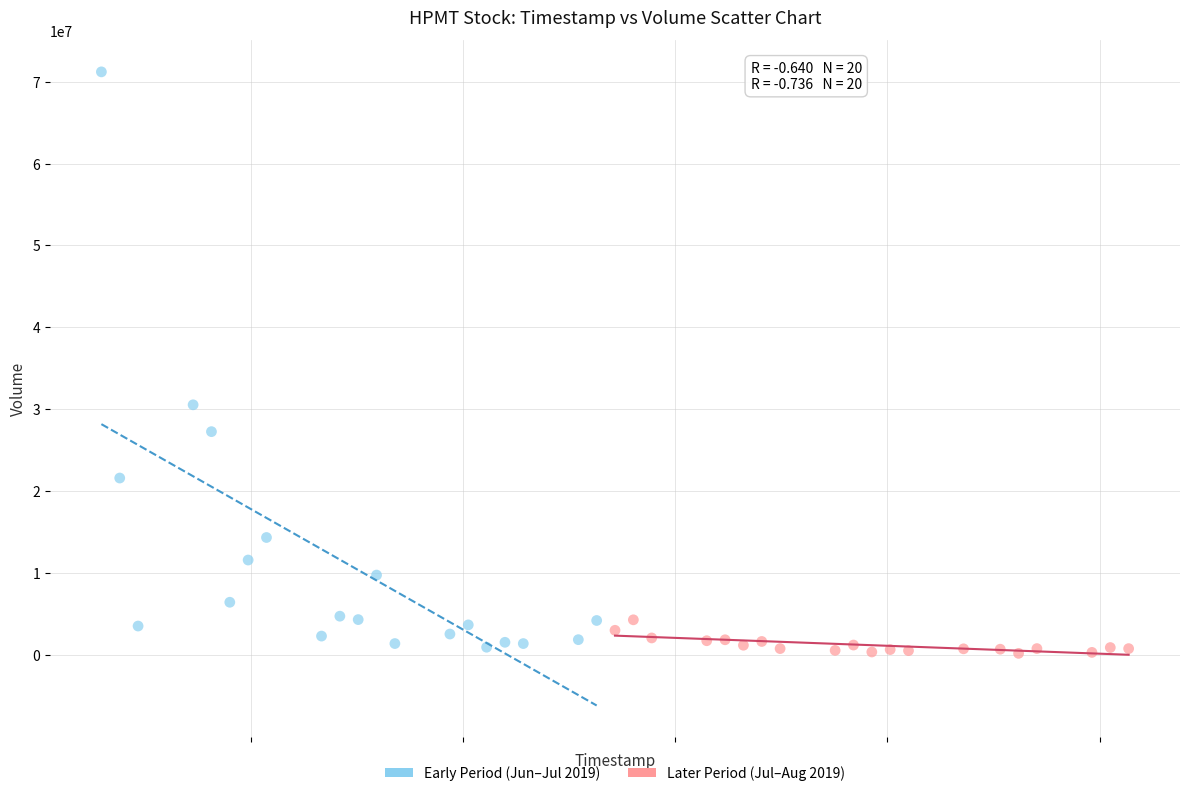

Which series reaches the maximum Y coordinate?

Early Period (Jun–Jul 2019)